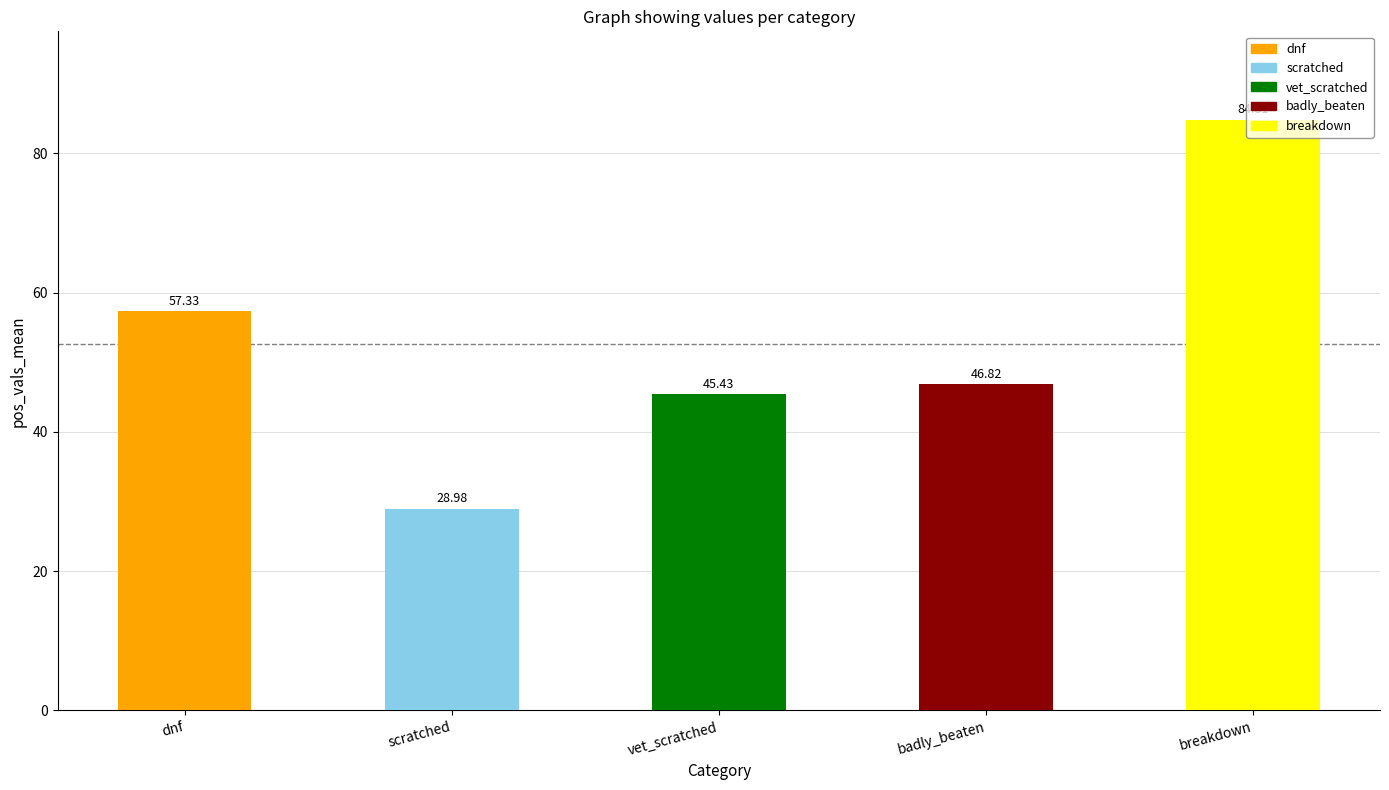

Which has a higher value, dnf or breakdown?

breakdown